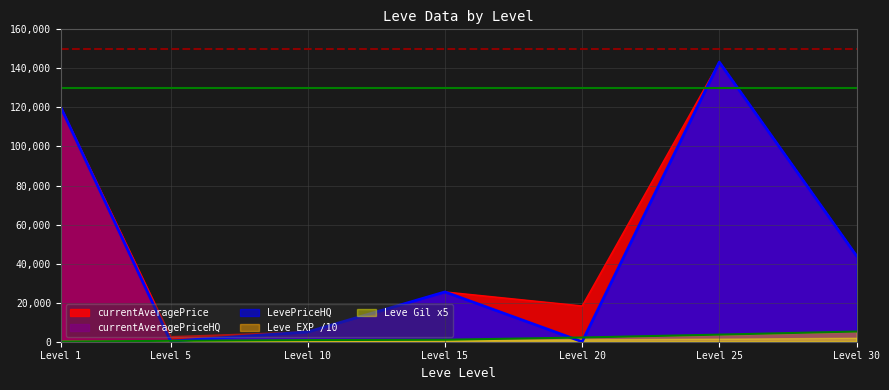

Which series has the largest range (max minus min)?

currentAveragePriceHQ